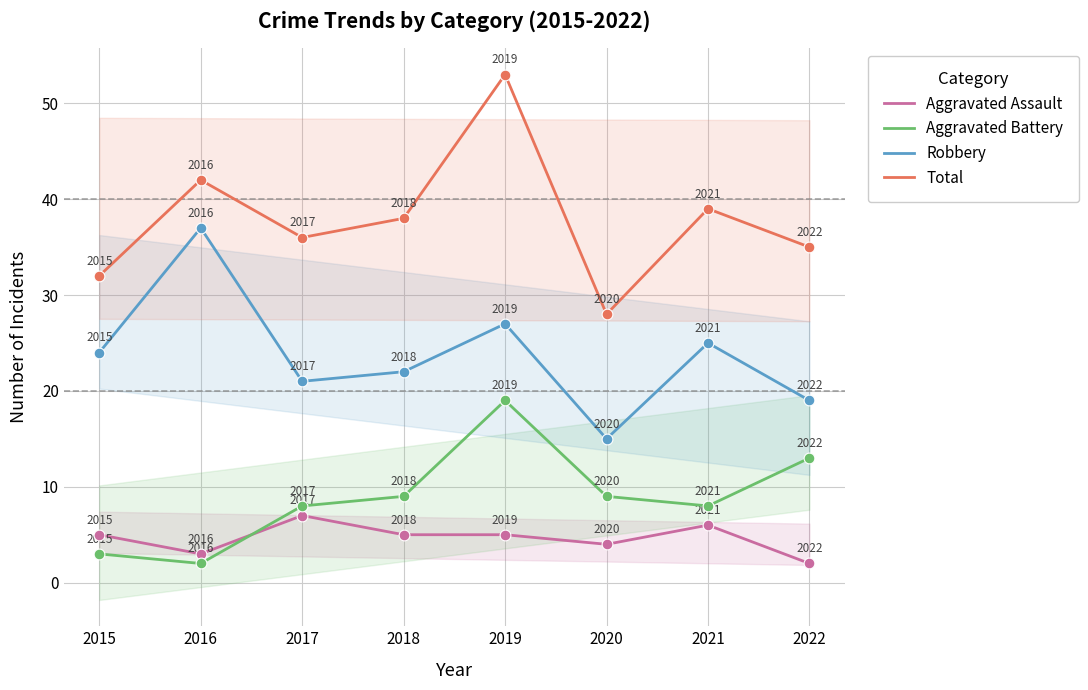

What are all the series names shown in the legend?

Aggravated Assault, Aggravated Battery, Robbery, Total